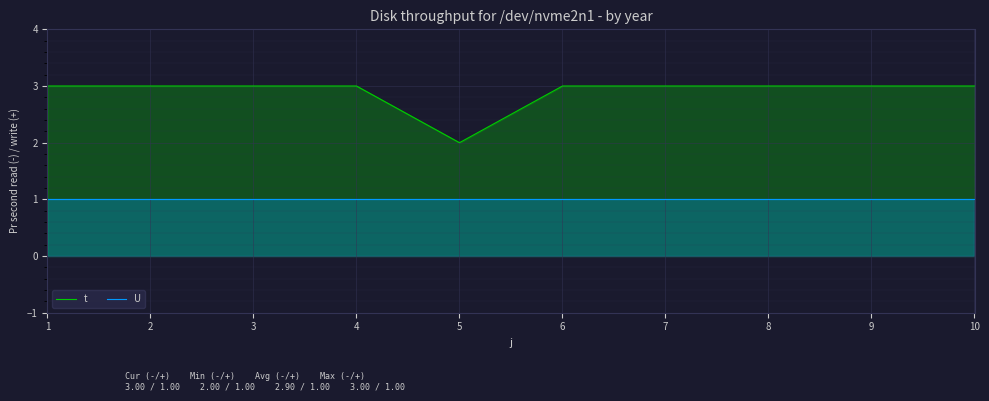

At which label is t closest to 2?

5